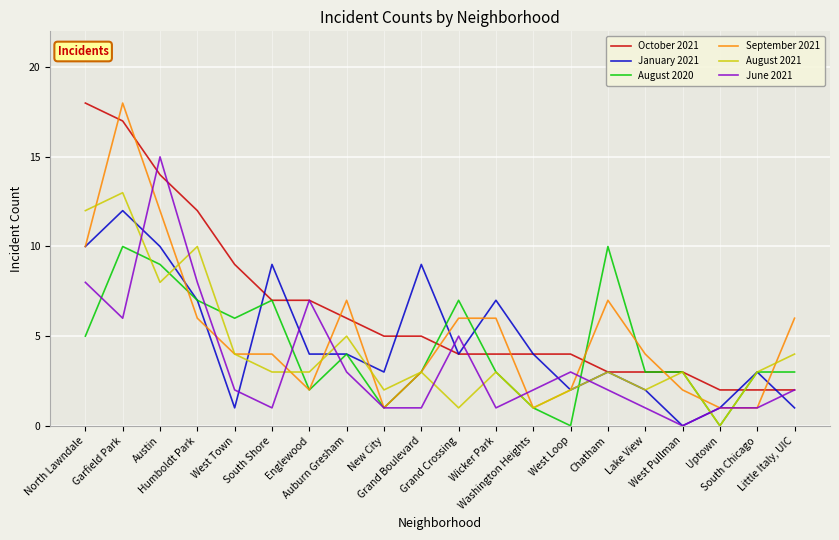

Which series has the largest total across all categories?

October 2021